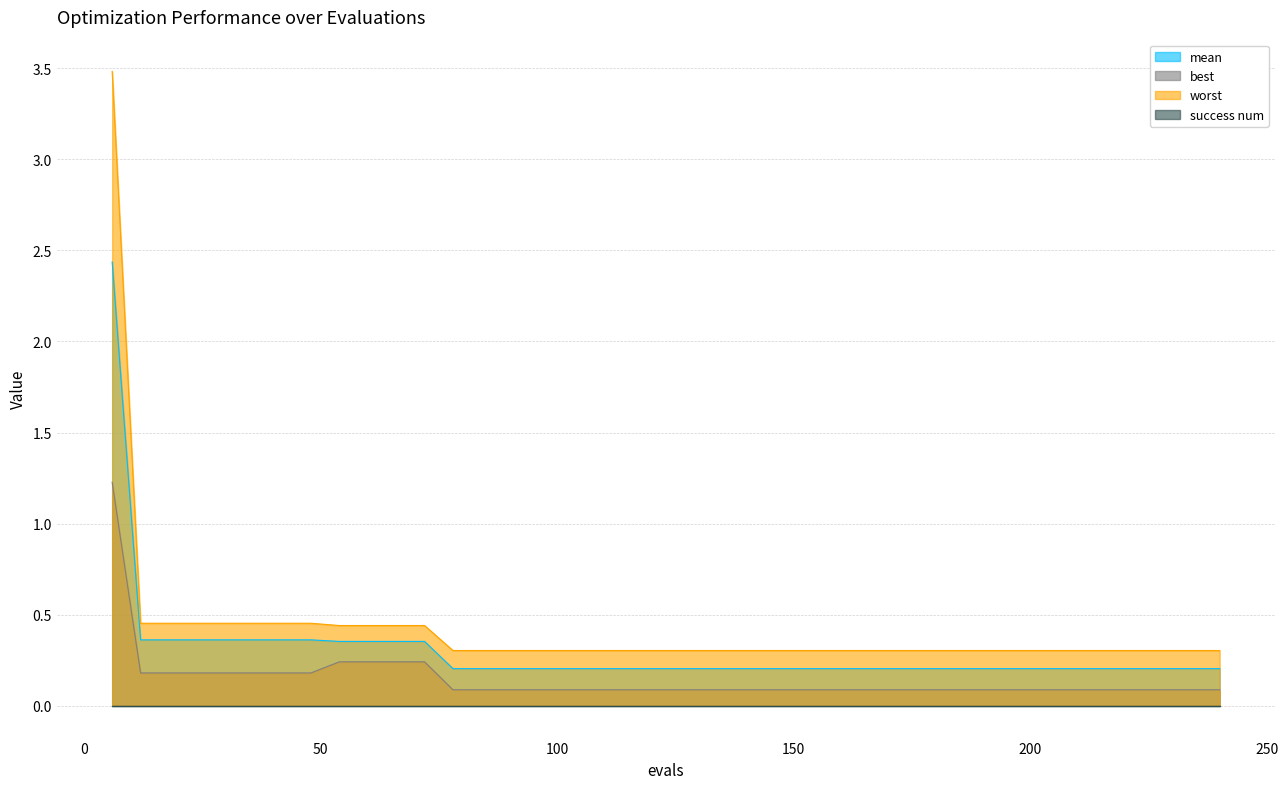

Which series has the largest range (max minus min)?

worst